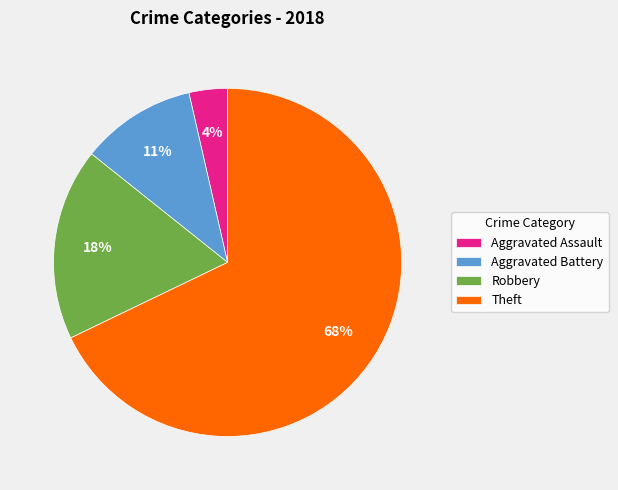

How many slices are in this pie chart?

4